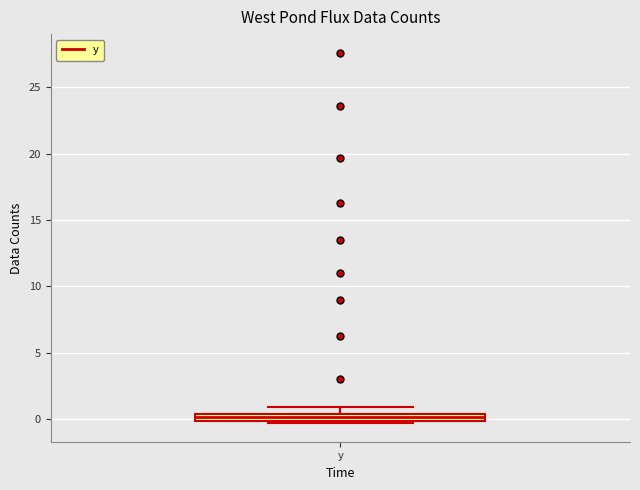

Where is the lower edge of the box for y on the y-axis? The values are not printed on the chart, so give them approximately, as read against the axis.

0.0